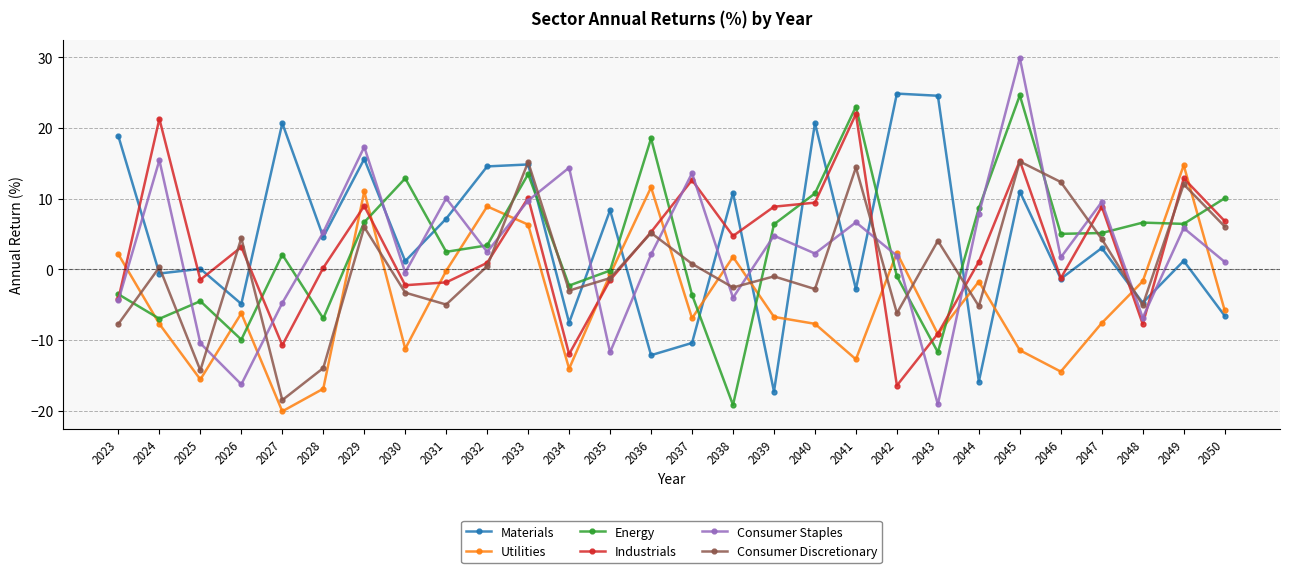

Which series ends up on top after the final intersection of Utilities and Consumer Discretionary?

Consumer Discretionary